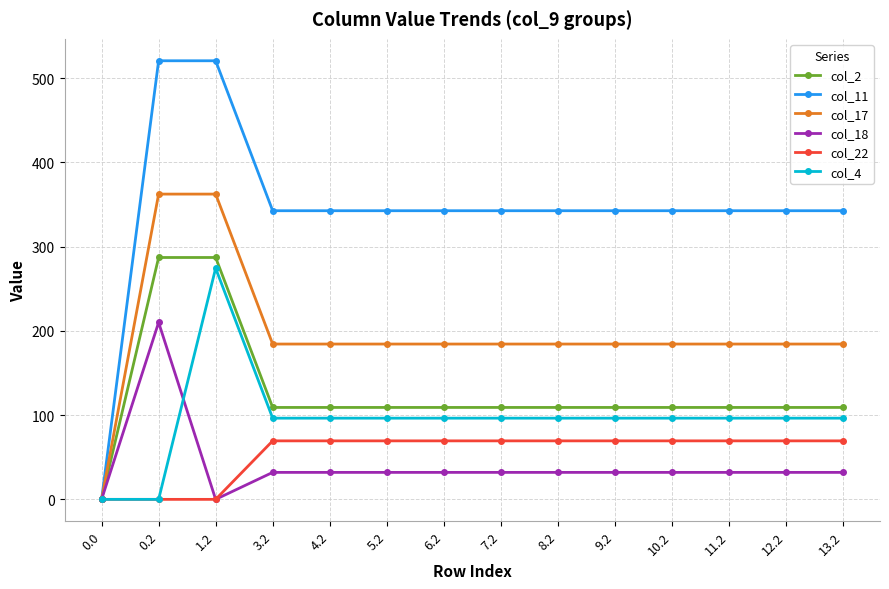

Reading left to right, transcribe all the data shown in this chart.

col_2: 0.0	287.1	287.1	109.1	109.1	109.1	109.1	109.1	109.1	109.1	109.1	109.1	109.1	109.1
col_11: 0.0	520.6	520.6	342.6	342.6	342.6	342.6	342.6	342.6	342.6	342.6	342.6	342.6	342.6
col_17: 0.0	362.4	362.4	184.4	184.4	184.4	184.4	184.4	184.4	184.4	184.4	184.4	184.4	184.4
col_18: 0.0	210.0	0.0	32.0	32.0	32.0	32.0	32.0	32.0	32.0	32.0	32.0	32.0	32.0
col_22: 0.0	0.0	0.0	69.4	69.4	69.4	69.4	69.4	69.4	69.4	69.4	69.4	69.4	69.4
col_4: 0.0	0.0	274.4	96.4	96.4	96.4	96.4	96.4	96.4	96.4	96.4	96.4	96.4	96.4